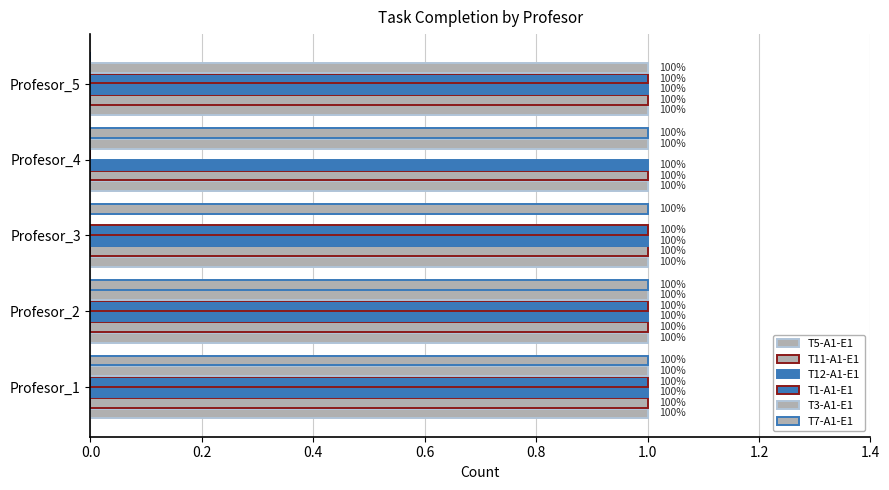

Count the number of data series in this chart.

6